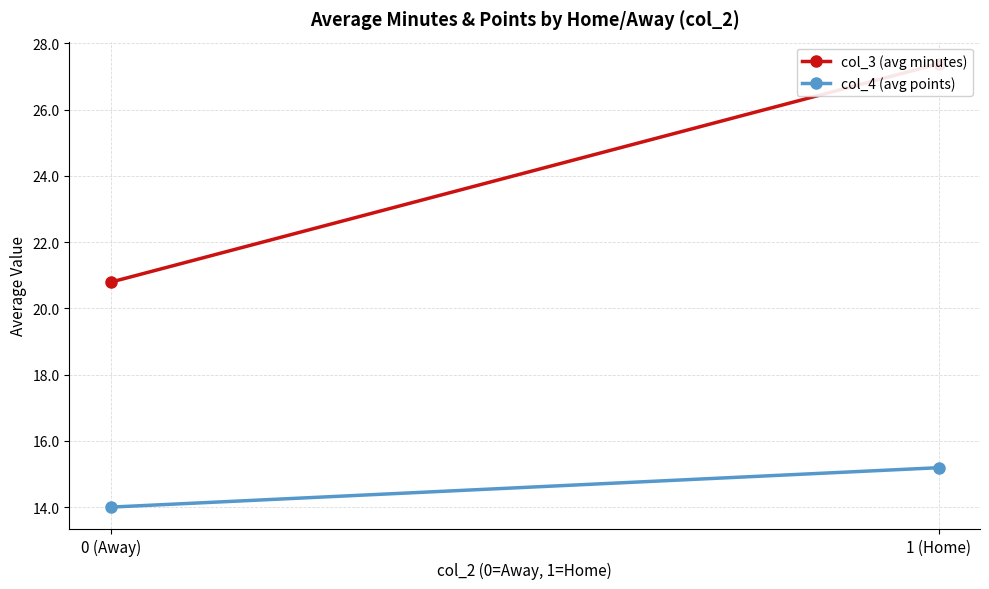

What are all the series names shown in the legend?

col_3 (avg minutes), col_4 (avg points)